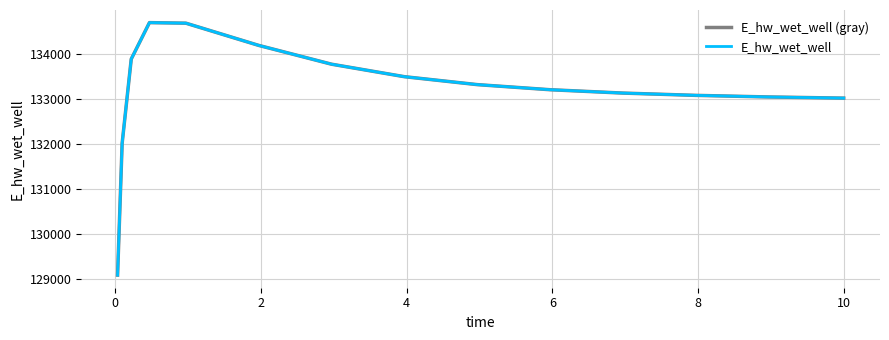

Does the chart have visible grid lines?

Yes